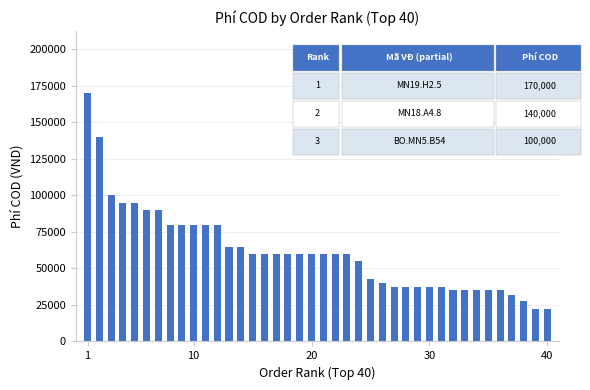

What is the difference between the maximum and minimum values?

148000